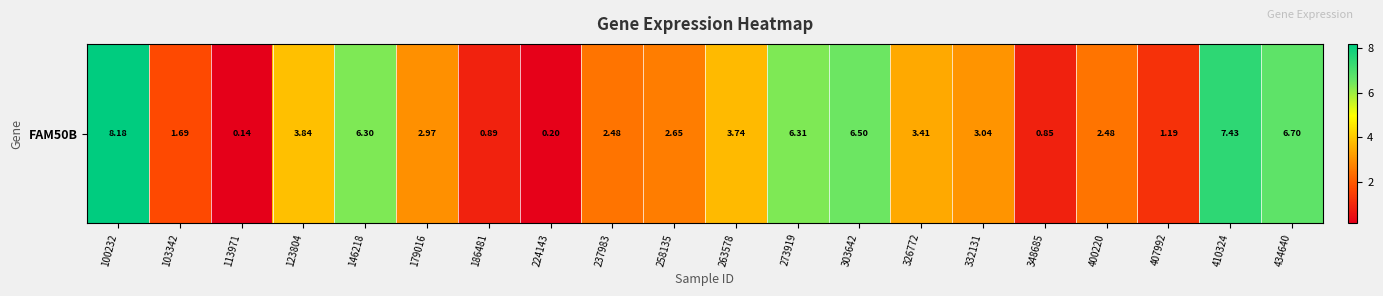

Rank the categories by value from lowest to highest.

113971, 224143, 348685, 186481, 407992, 103342, 237983, 400220, 258135, 179016, 332131, 326772, 263578, 123804, 146218, 273919, 303642, 434640, 410324, 100232